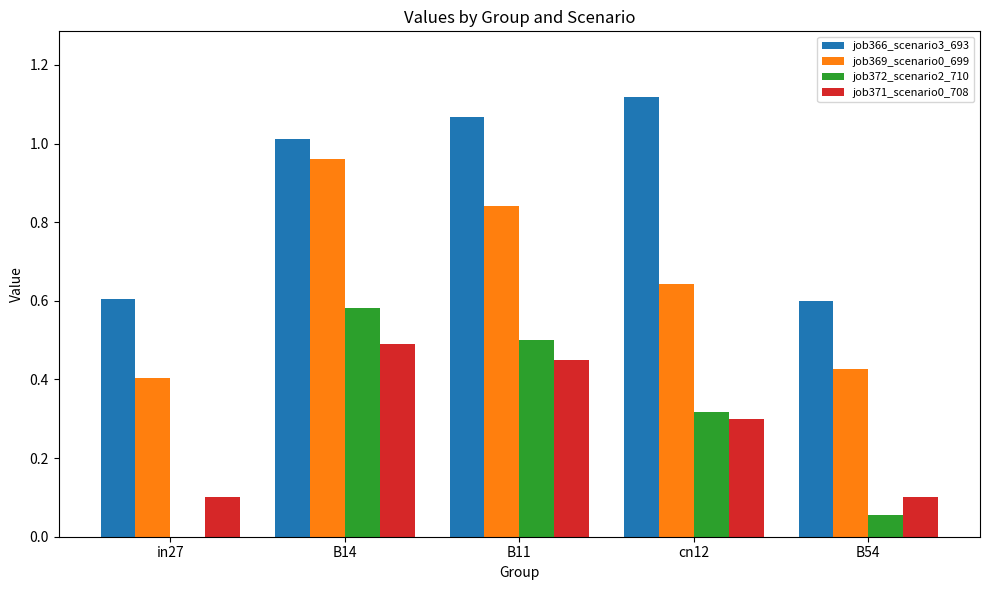

What is the sum of all job371_scenario0_708 values?

1.4